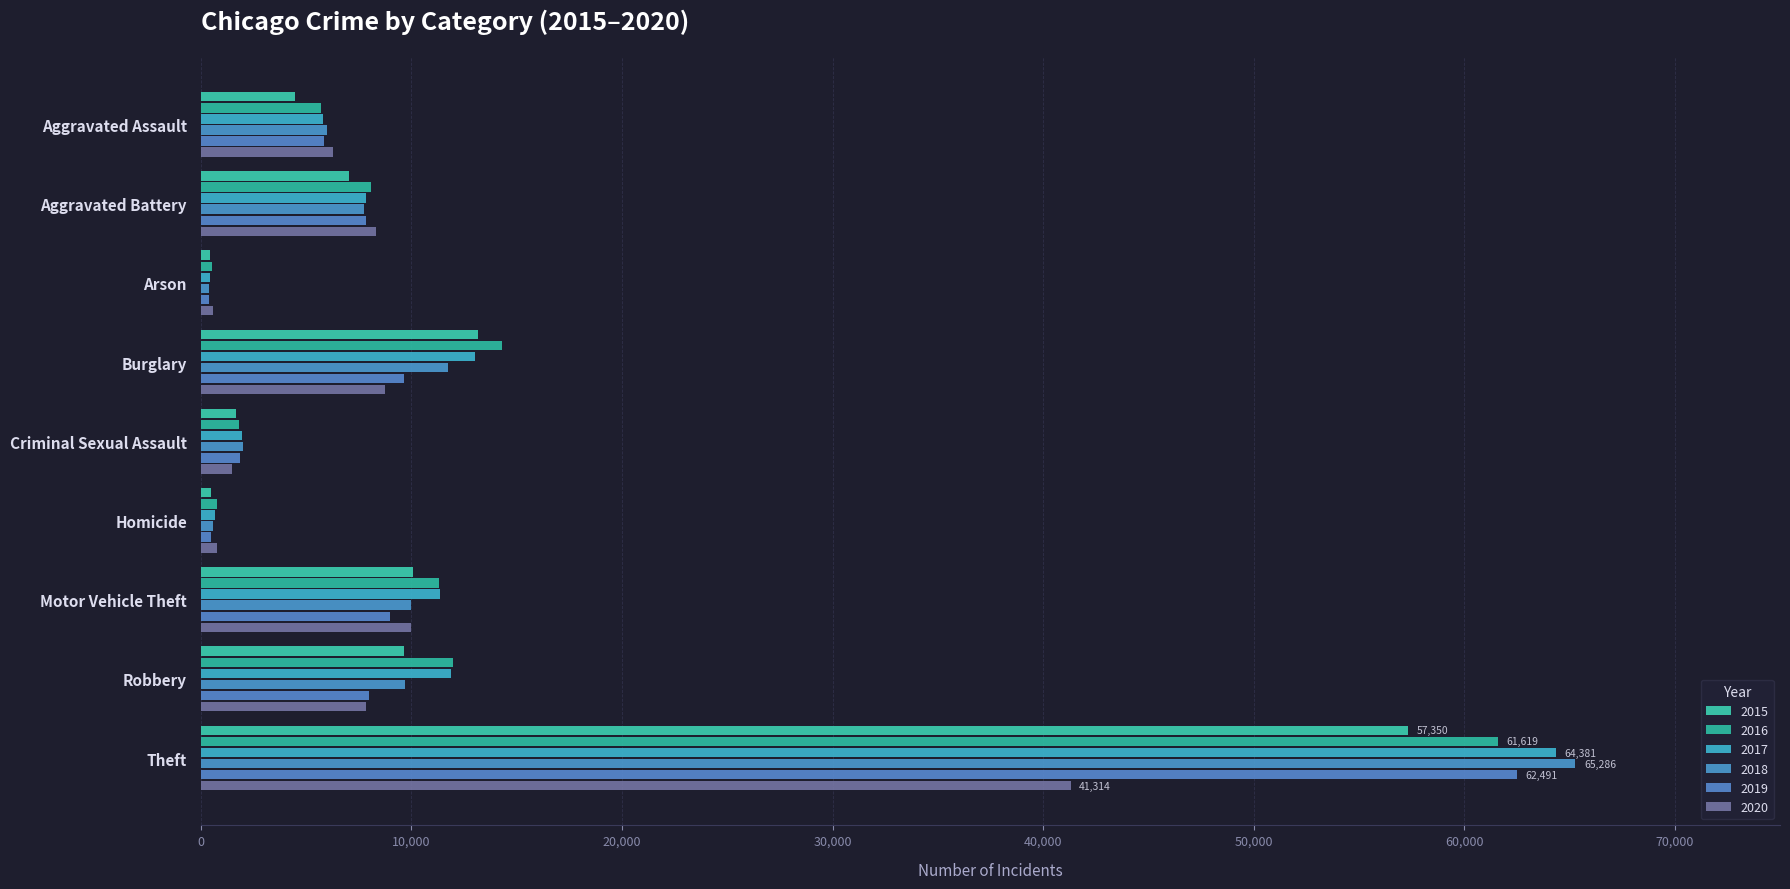

What is the value of the 2016 bar at the 8th from the left?

11960